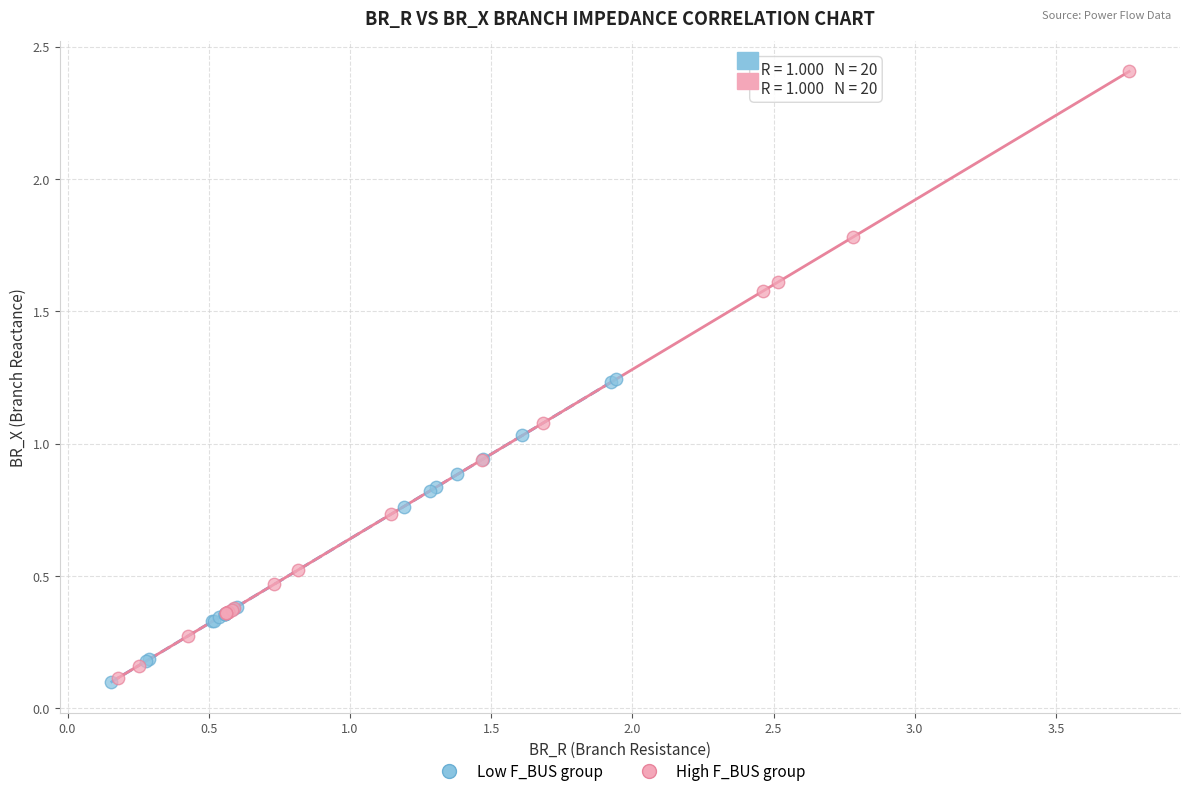

Which series reaches the maximum Y coordinate?

High F_BUS group